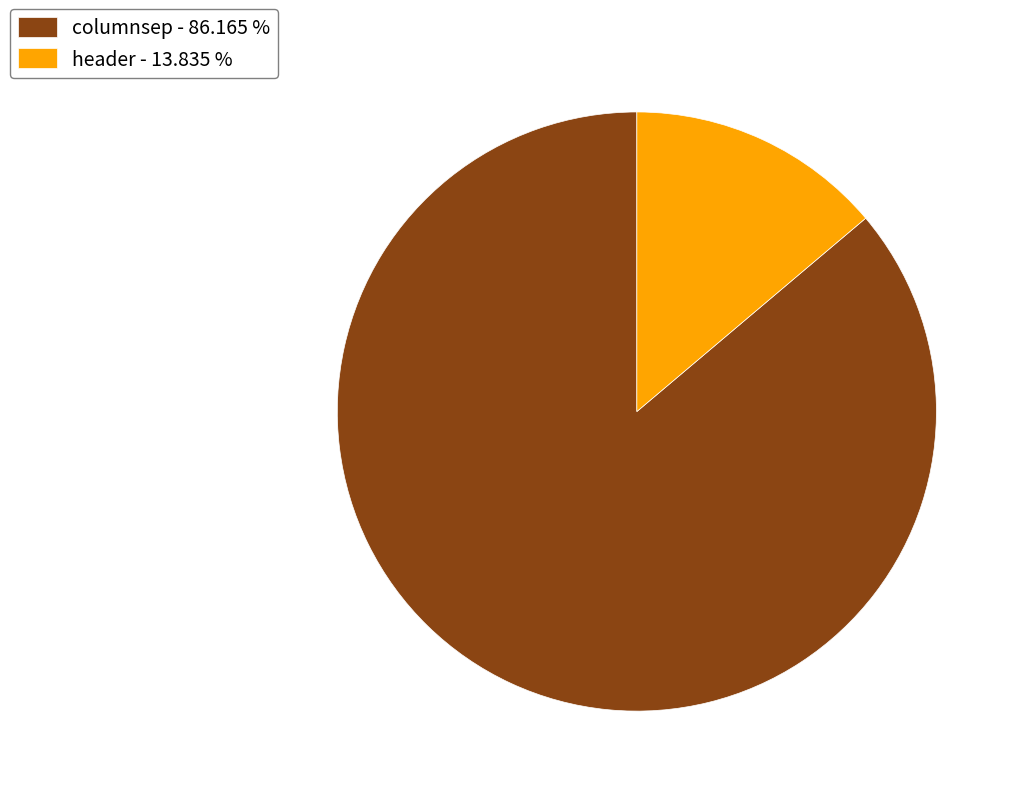

Is columnsep the majority of the pie?

Yes